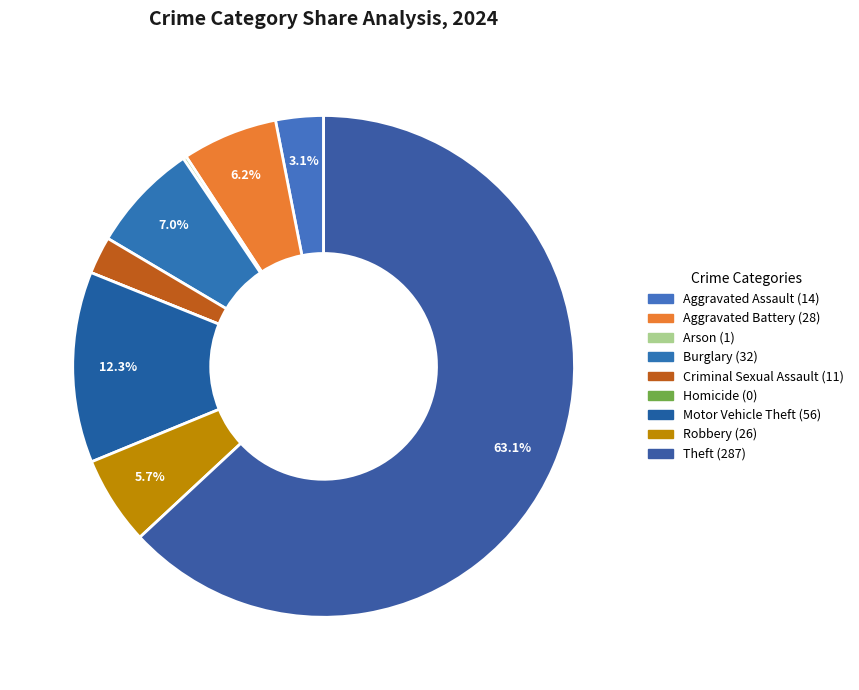

Rank the categories by value from highest to lowest.

Theft, Motor Vehicle Theft, Burglary, Aggravated Battery, Robbery, Aggravated Assault, Criminal Sexual Assault, Arson, Homicide